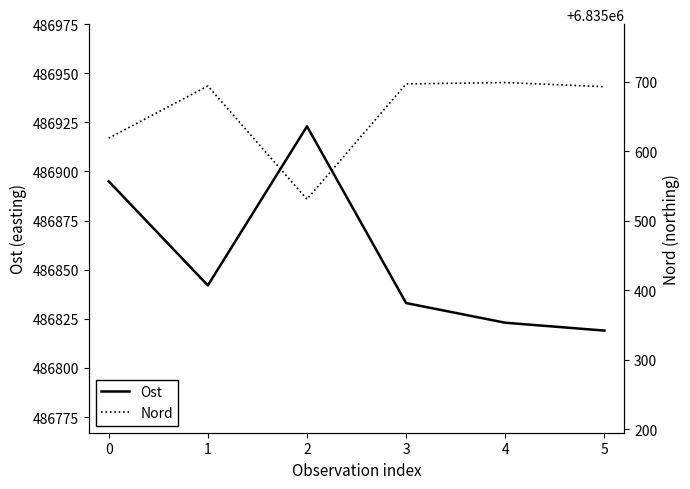

What is the maximum value for Ost?

486923